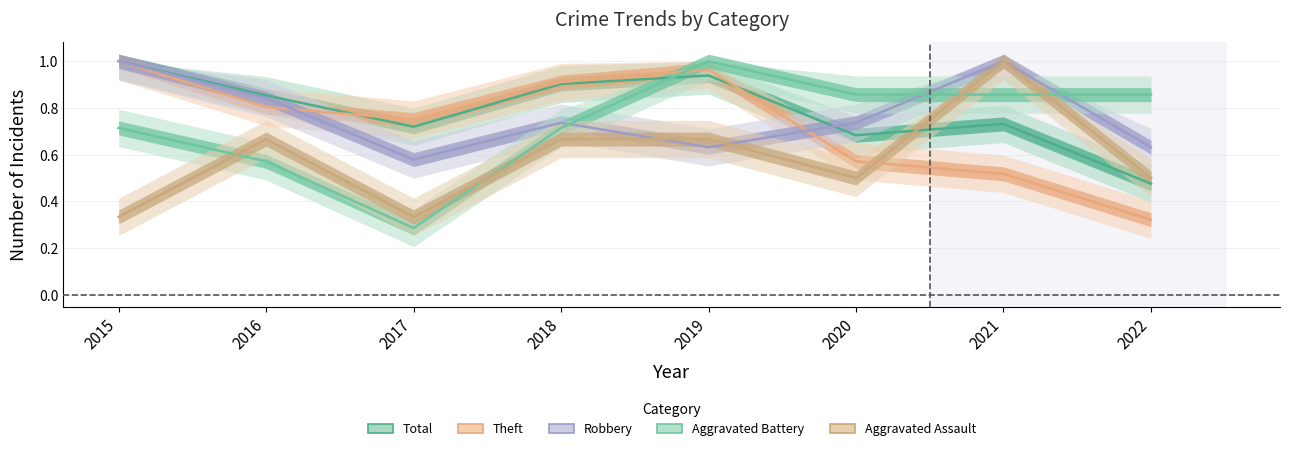

At 2019, list the series in order from largest to smallest.

Aggravated Battery, Theft, Total, Aggravated Assault, Robbery